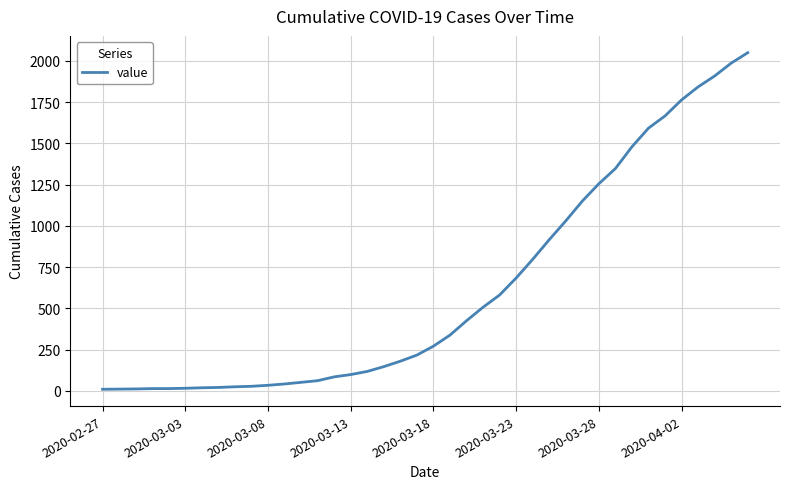

Count the number of categories in the chart.

40